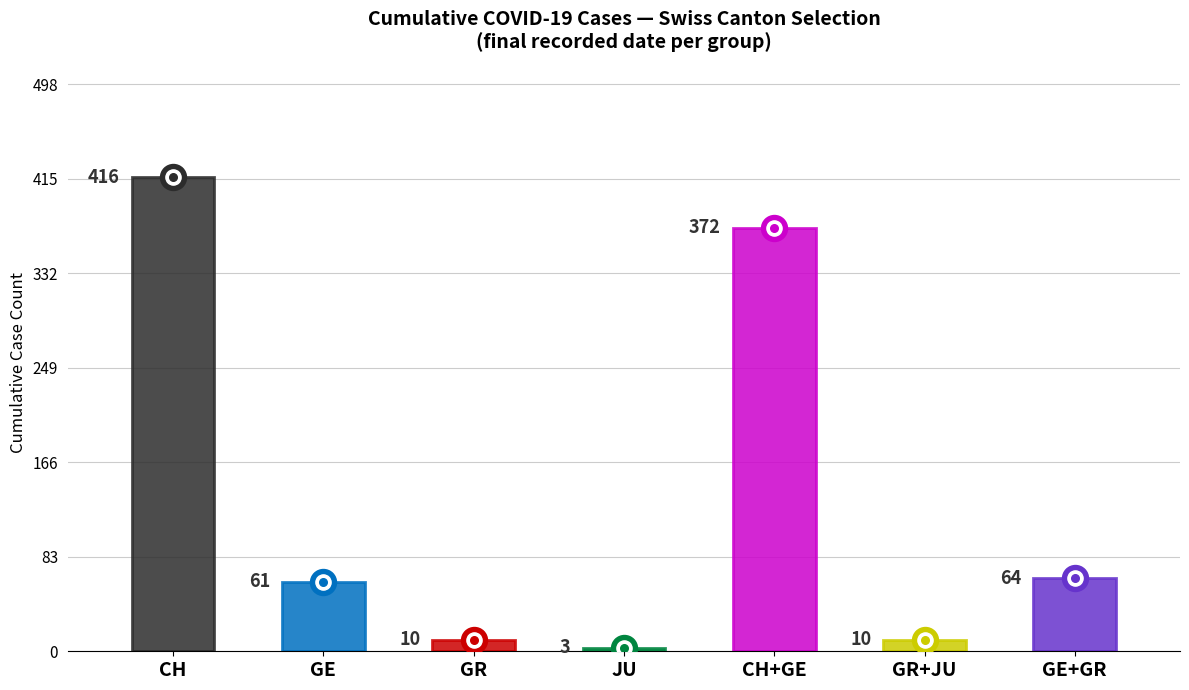

Is the value of GR at 2020-03-19 greater than the value of JU at 2020-02-25?

Yes